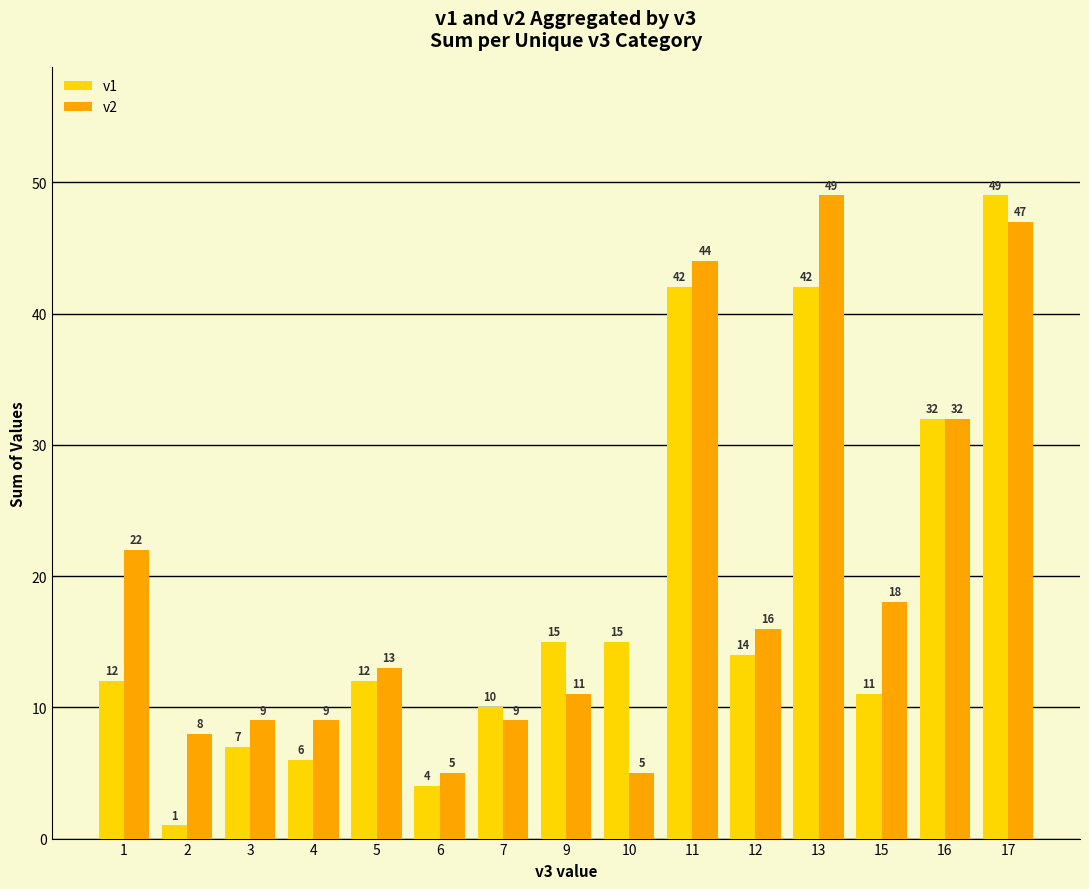

Reading left to right, list all the values displayed in this chart.

v1: 1=12	2=1	3=7	4=6	5=12	6=4	7=10	9=15	10=15	11=42	12=14	13=42	15=11	16=32	17=49
v2: 1=22	2=8	3=9	4=9	5=13	6=5	7=9	9=11	10=5	11=44	12=16	13=49	15=18	16=32	17=47